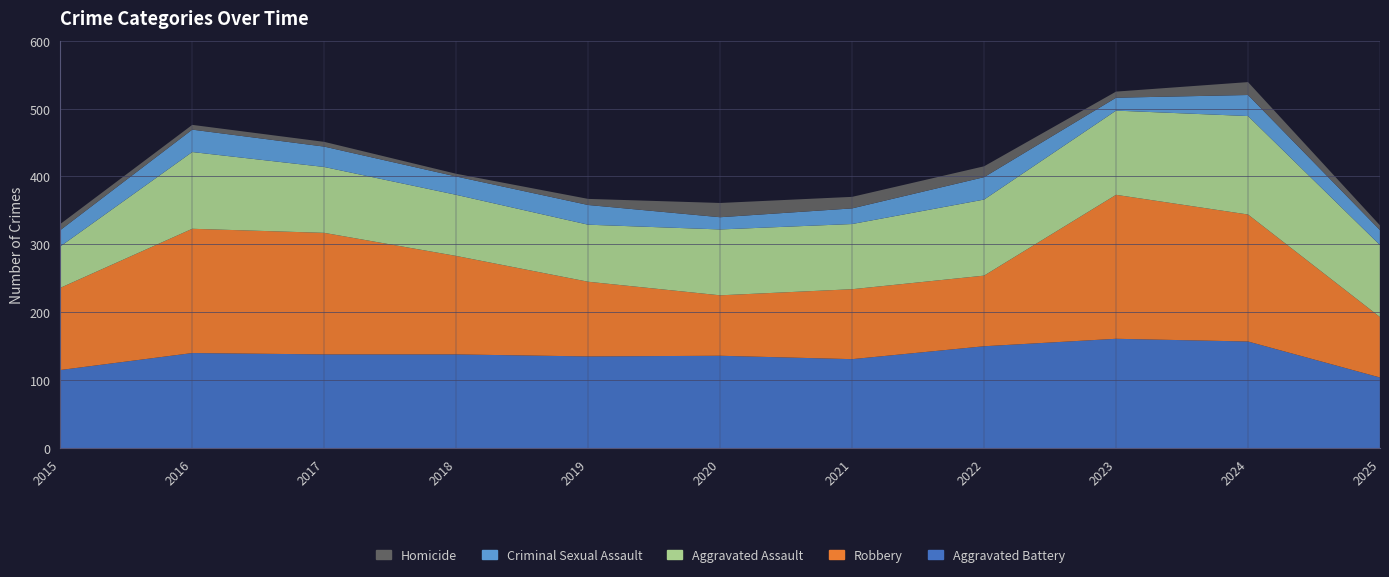

Reading left to right, what are all the values shown in this chart?

Aggravated Assault: 61	113	97	90	84	97	96	112	124	145	106
Aggravated Battery: 115	140	138	138	135	136	131	150	161	157	104
Criminal Sexual Assault: 24	33	30	27	29	18	23	33	19	31	22
Homicide: 9	7	7	4	9	21	17	16	9	19	7
Robbery: 121	183	179	145	110	89	103	104	212	187	89